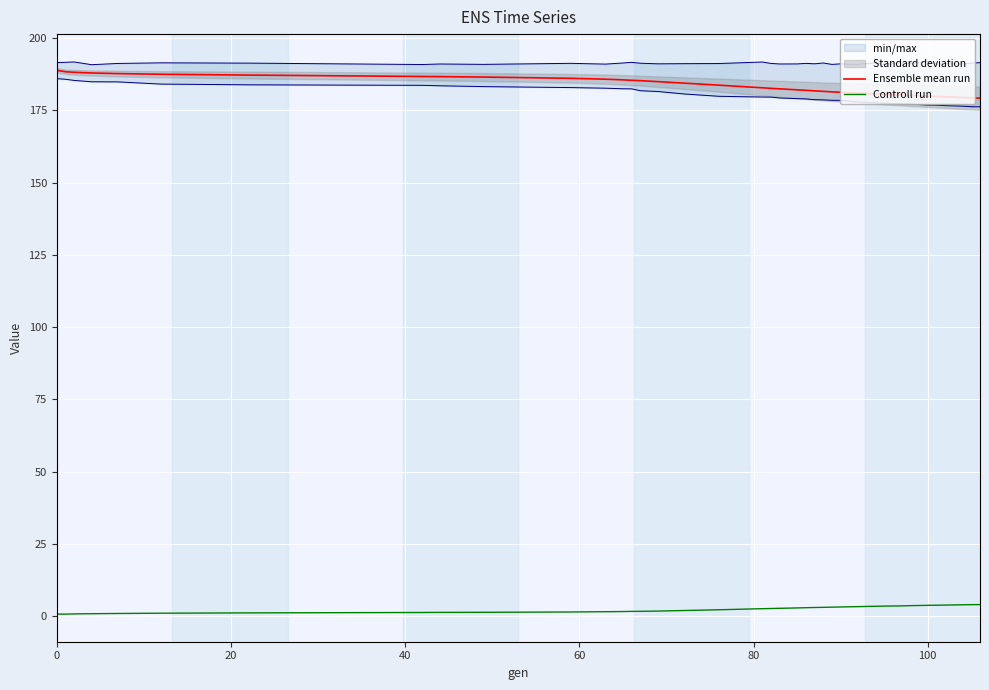

How many data points in Controll run are above 2?

23